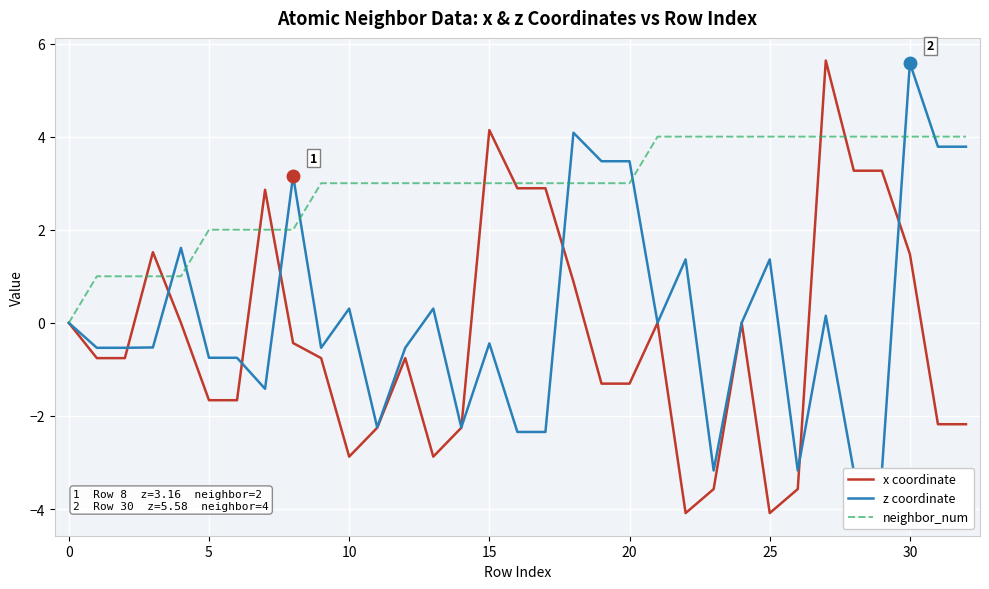

What is the highest value of the x coordinate series?

5.6